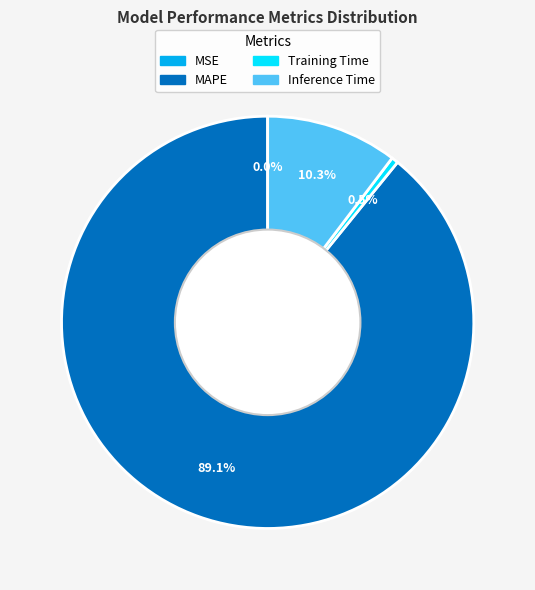

To the nearest percent, what is the difference between the largest and smallest slice percentages?

89%